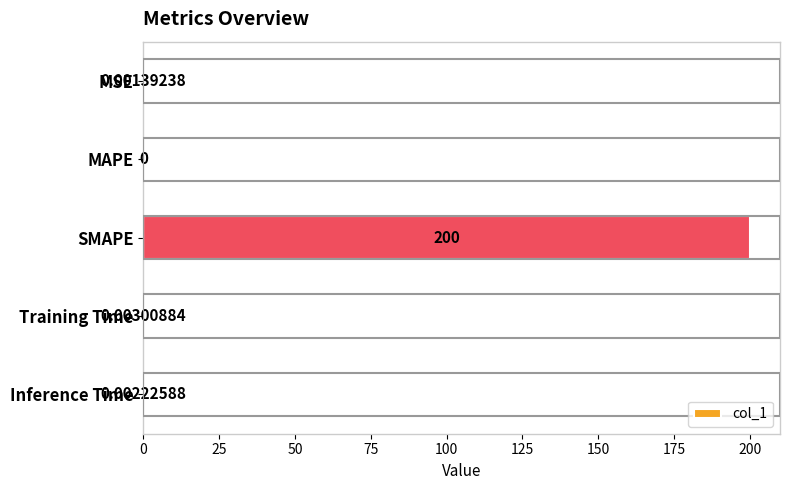

Which label corresponds to the largest value in the chart?

SMAPE